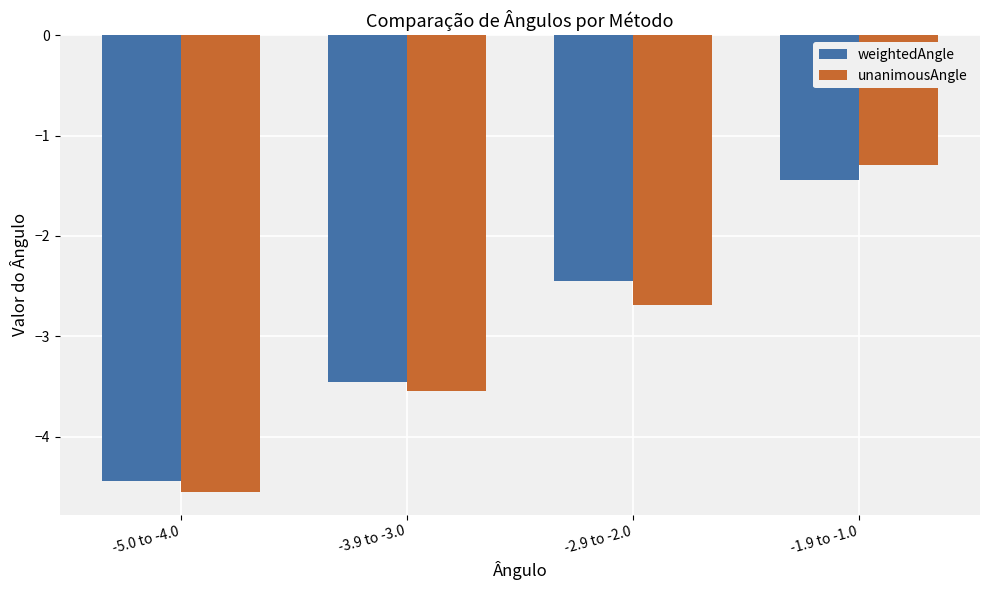

What is the difference between the unanimousAngle values at -1.9 to -1.0 and -3.9 to -3.0?

2.3